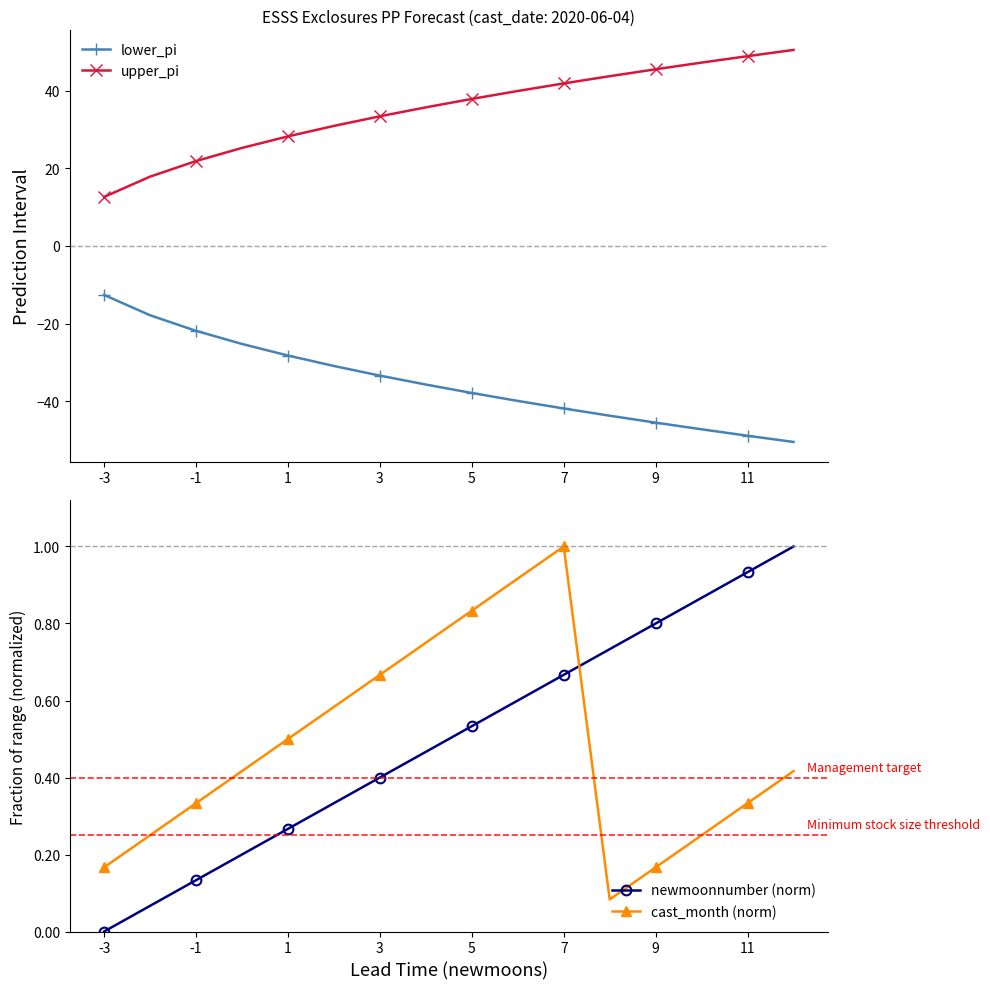

What is the value of the lower_pi point at the 15th from the left?

-48.9